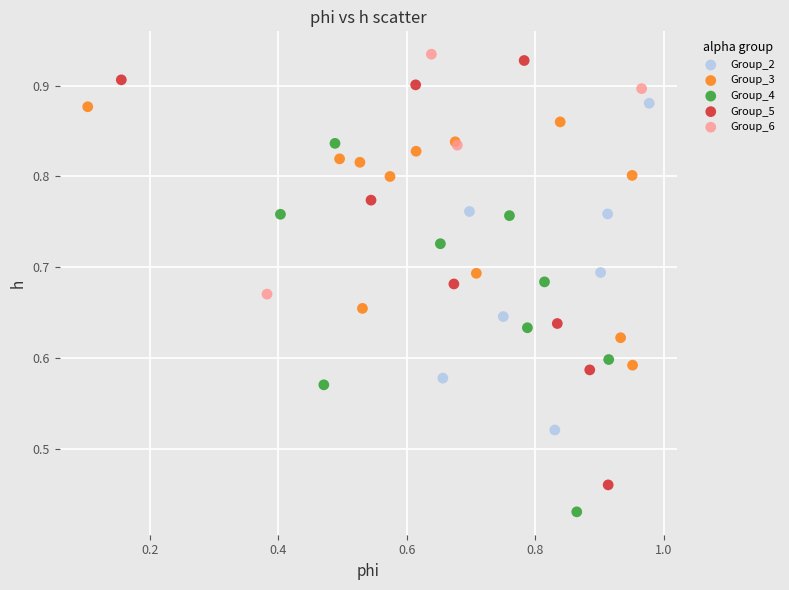

What are all the series names shown in the legend?

Group_2, Group_3, Group_4, Group_5, Group_6